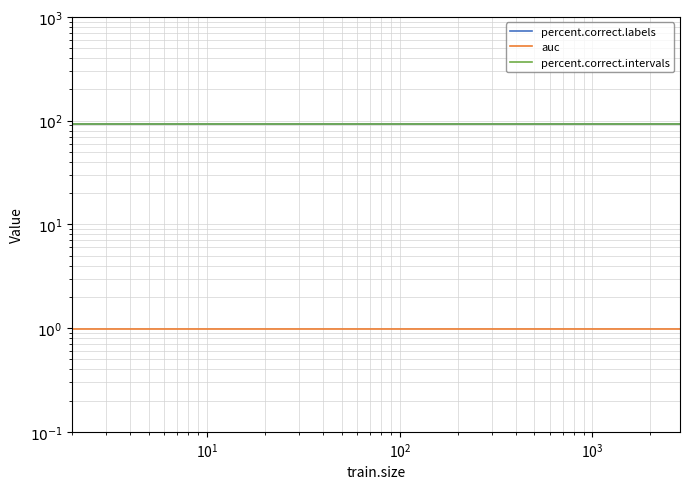

The percent.correct.labels series shows 92.8 at $\mathdefault{10^{3}}$. True or false?

True